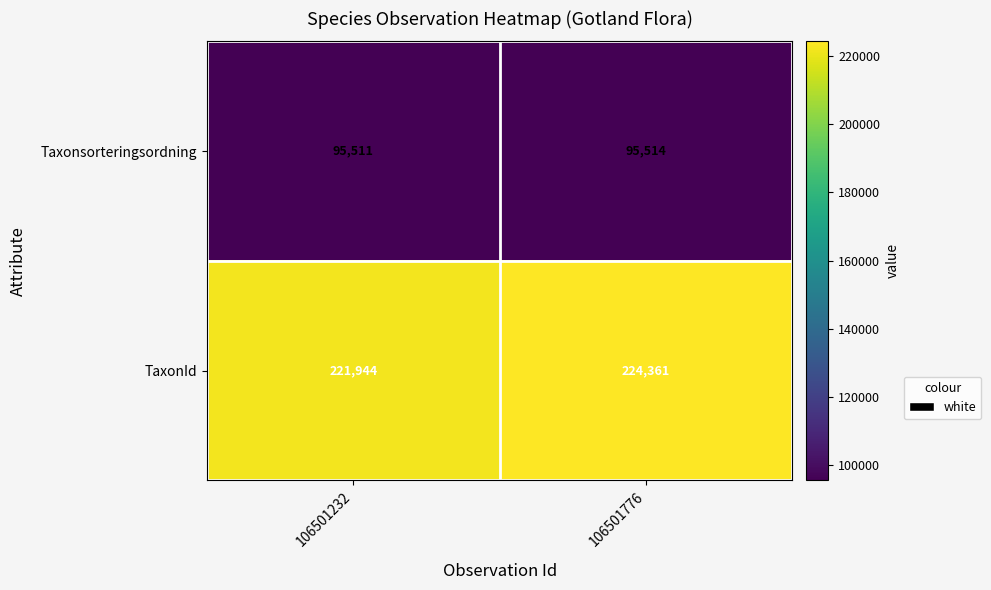

What is the difference between the Taxonsorteringsordning values at 106501776 and 106501232?

3